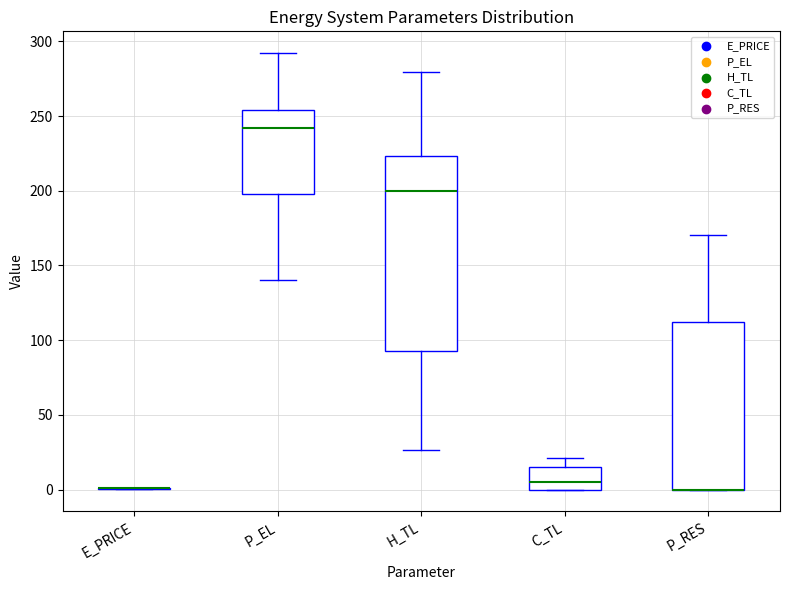

Reading left to right, transcribe this box plot: for each box, give where its median line is, the range the box spans, and where its two whiskers end, as read against the y-axis. The values are not printed on the chart, so give them approximately, as read against the axis.

E_PRICE: box collapsed to a line at 0, whiskers 0 to 0
P_EL: median 240, box 200 to 255, whiskers 140 to 290
H_TL: median 200, box 90 to 225, whiskers 25 to 280
C_TL: median 5, box 0 to 15, whiskers 0 to 20
P_RES: median 0 (drawn on the box's lower edge), box 0 to 110, whiskers 0 to 170